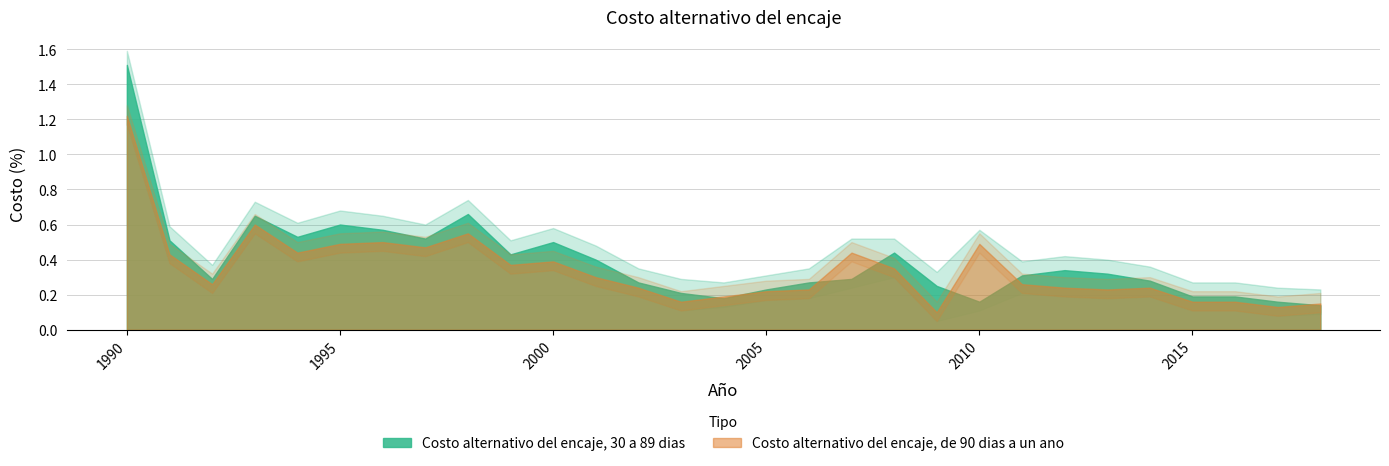

At which category does Costo alternativo del encaje, 30 a 89 dias reach its first local valley?

1992